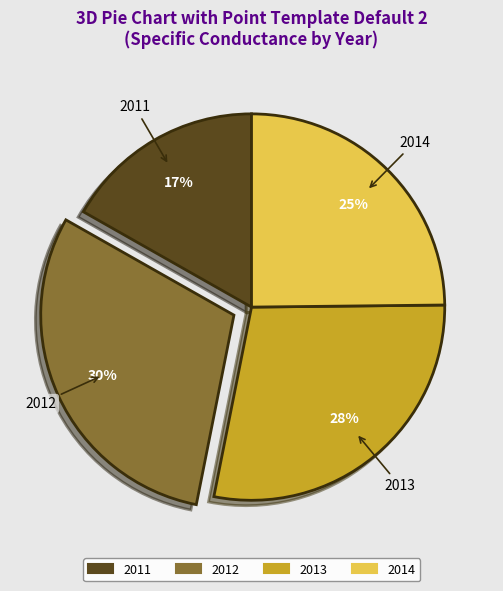

Approximately how many times larger is the value at 2012 compared to 2011?

1.8